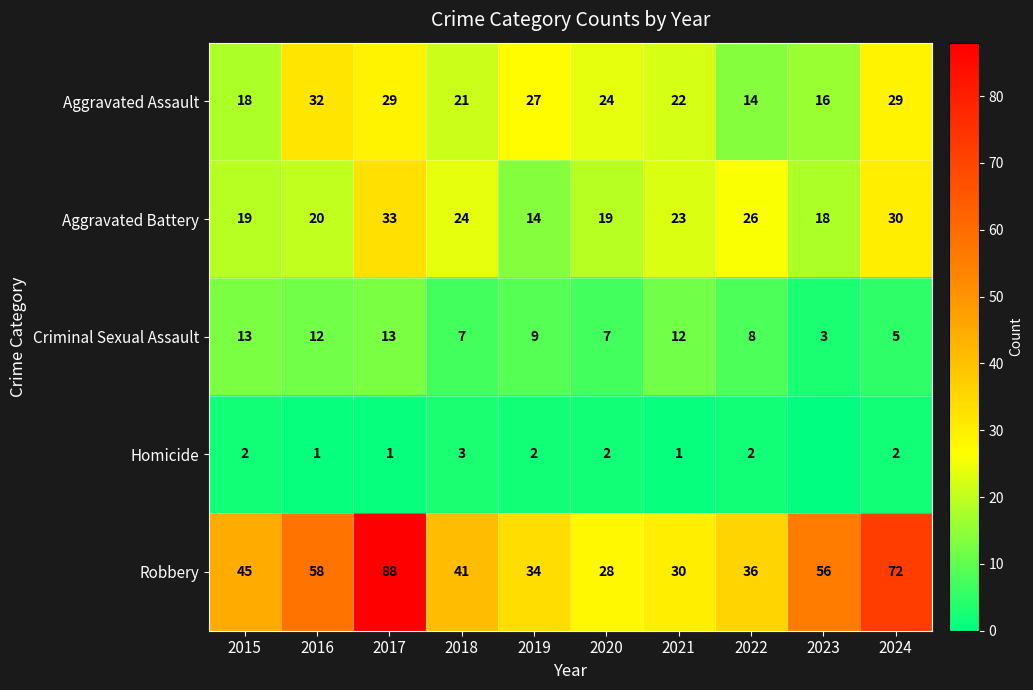

At how many categories does at least one series exceed 51?

4